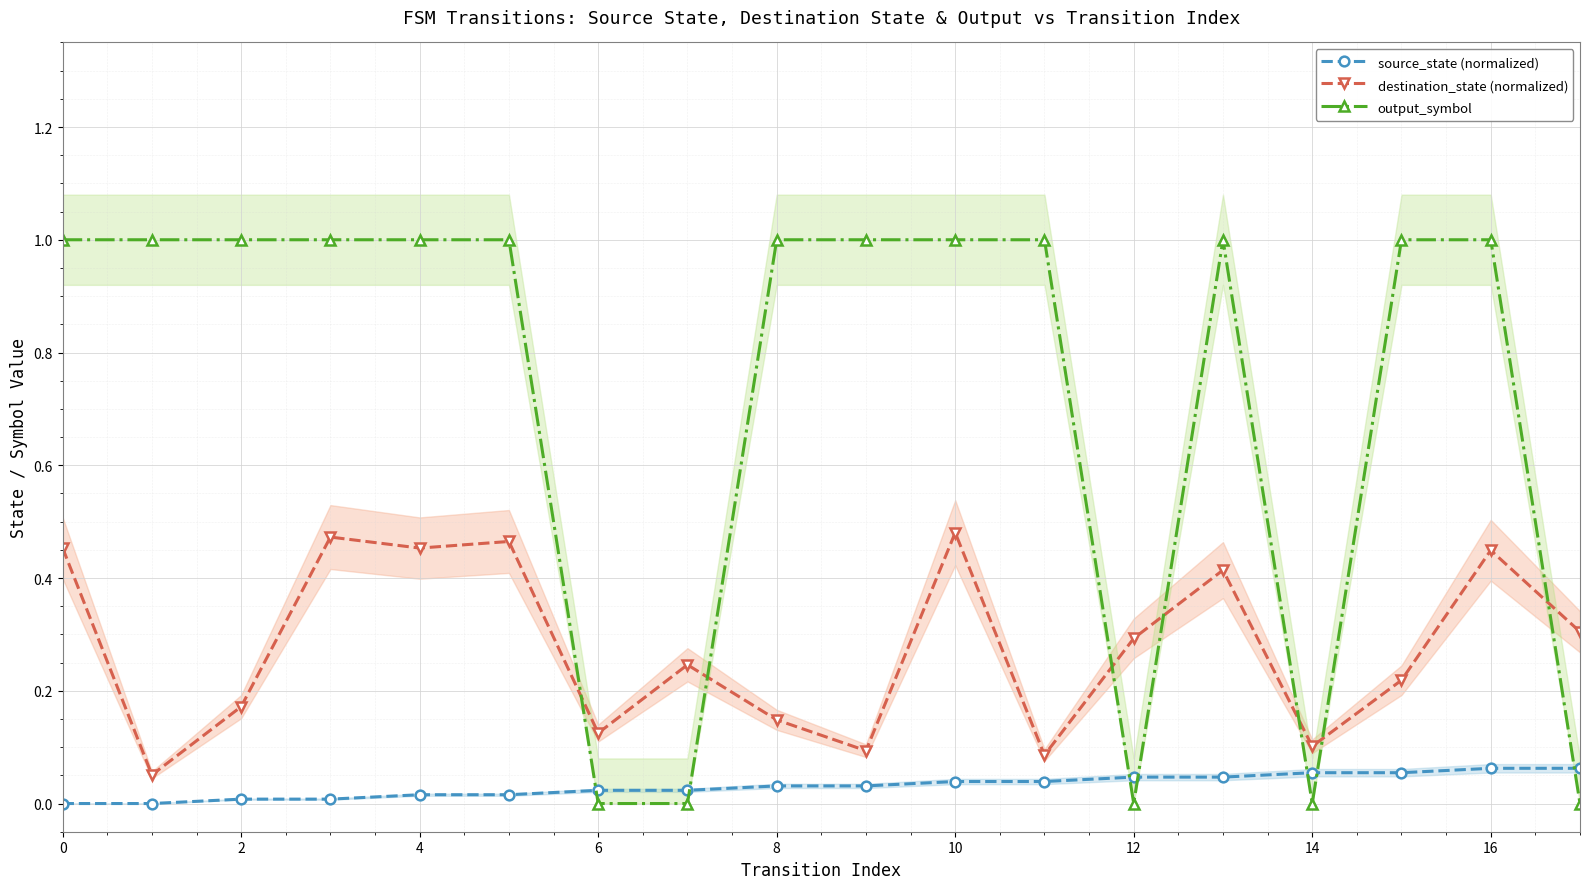

How many intersections are there between destination_state (normalized) and output_symbol?

7